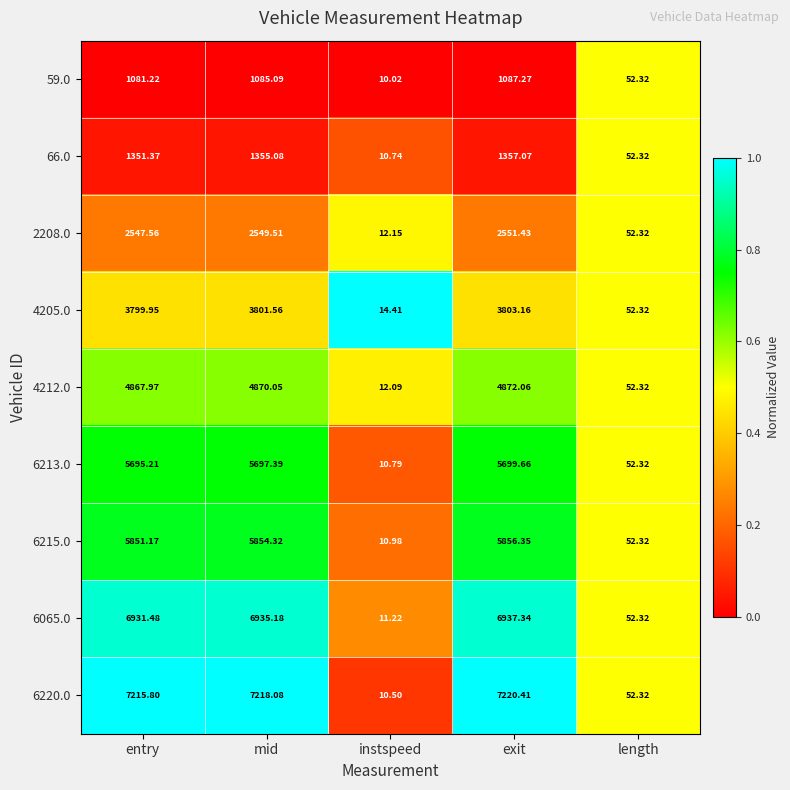

At which label does 6220.0 first exceed 7215?

entry